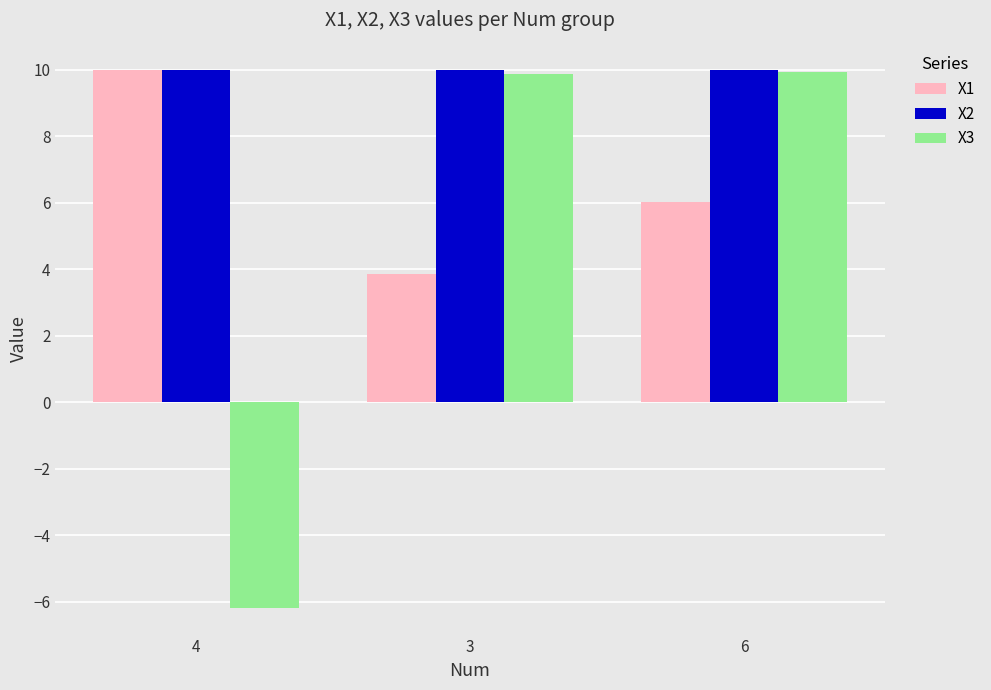

At which category is the sum across all series the highest?

6